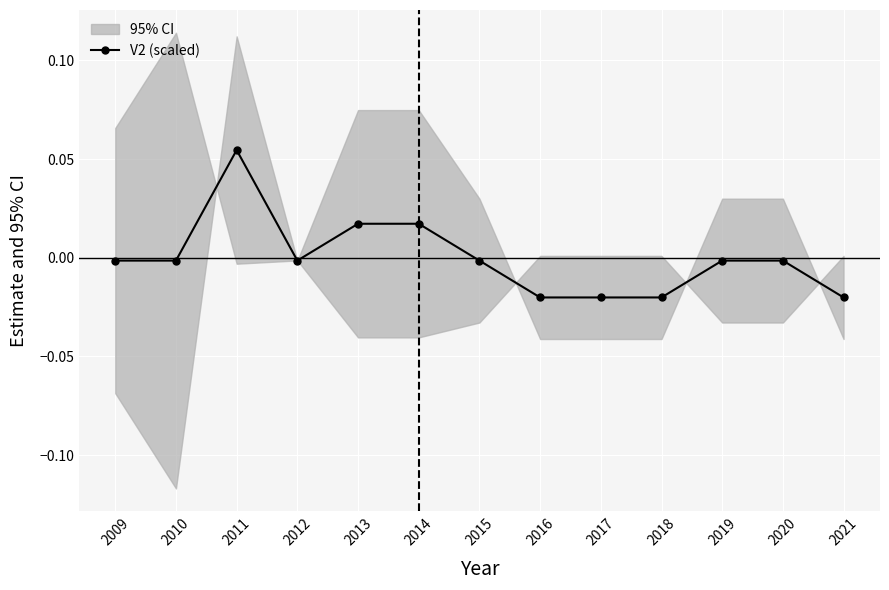

At which category does the data reach its first local peak?

2011